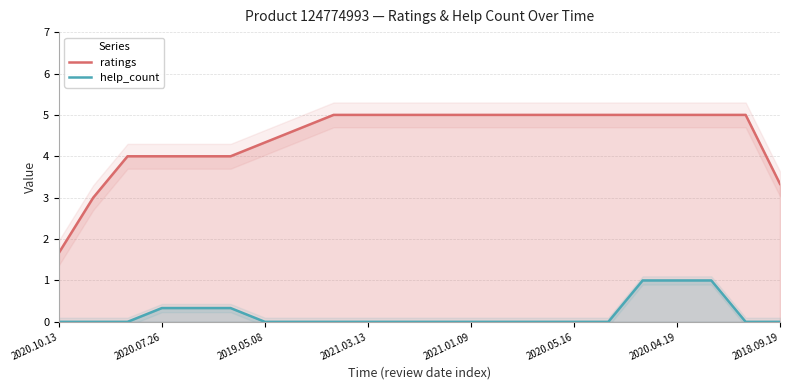

True or false: ratings has more than 1 interior local peaks.

False